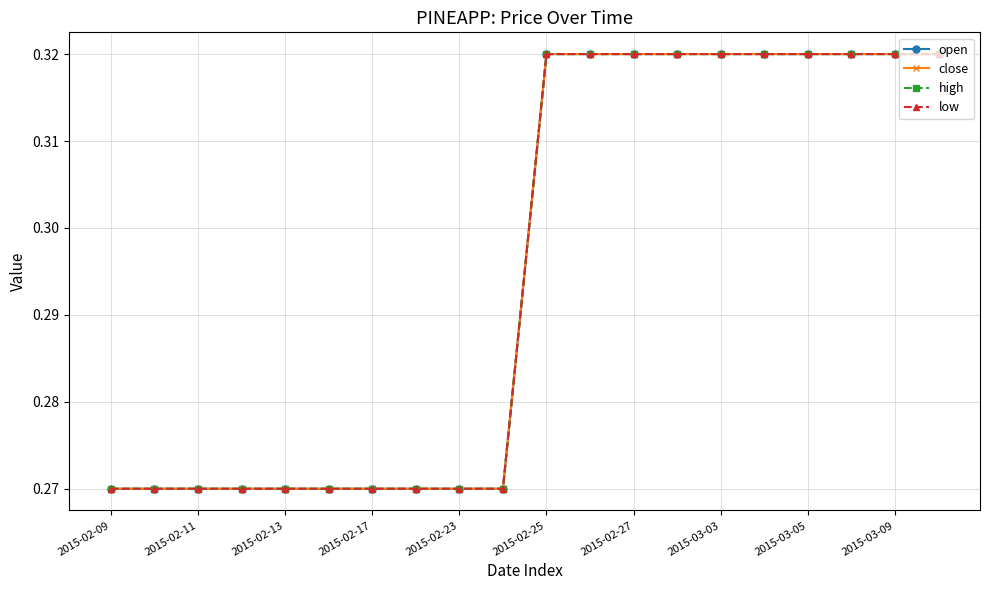

Is this an area chart (filled region under the line)?

No